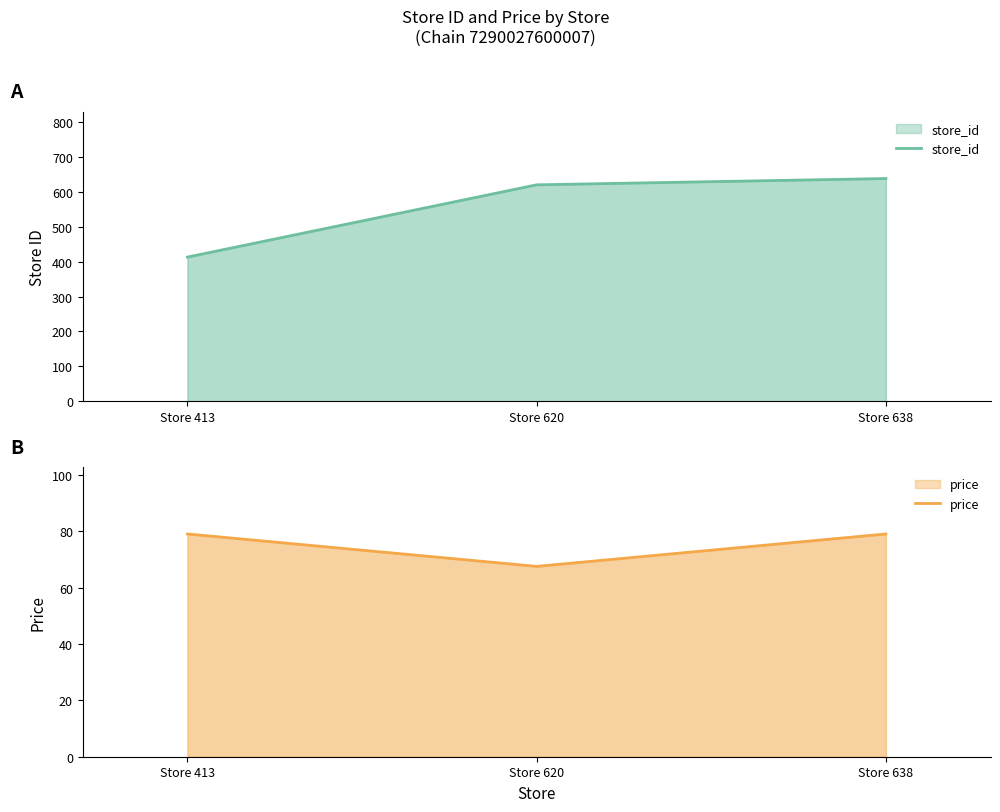

True or false: store_id has a value of 638.0 at Store 638.

True